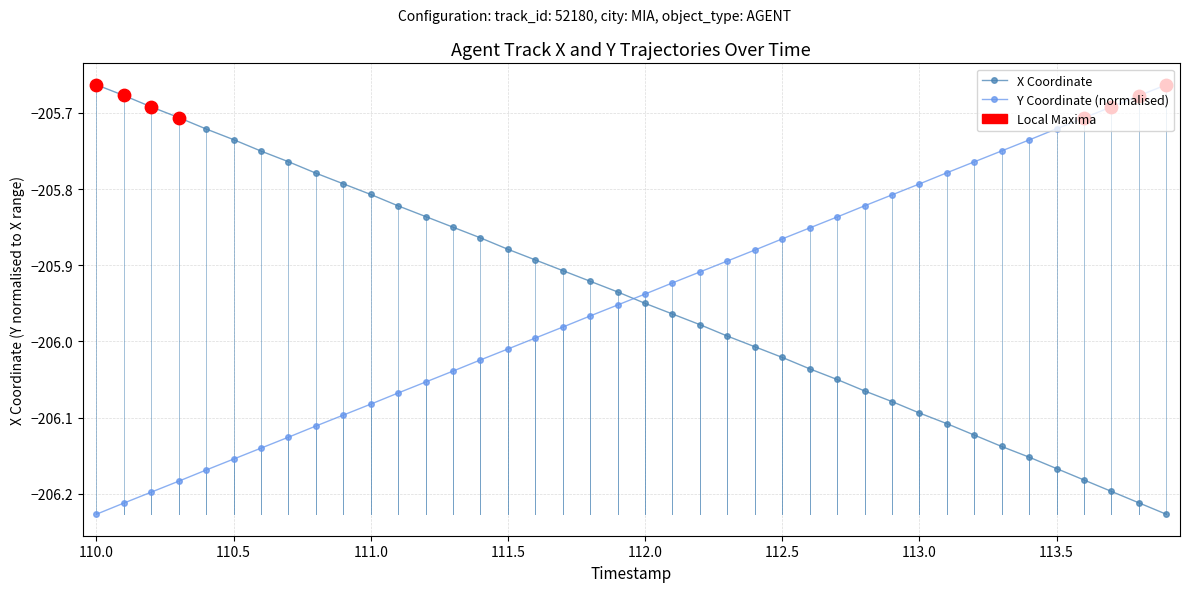

How many times do X Coordinate and Y Coordinate (normalised) cross each other?

1